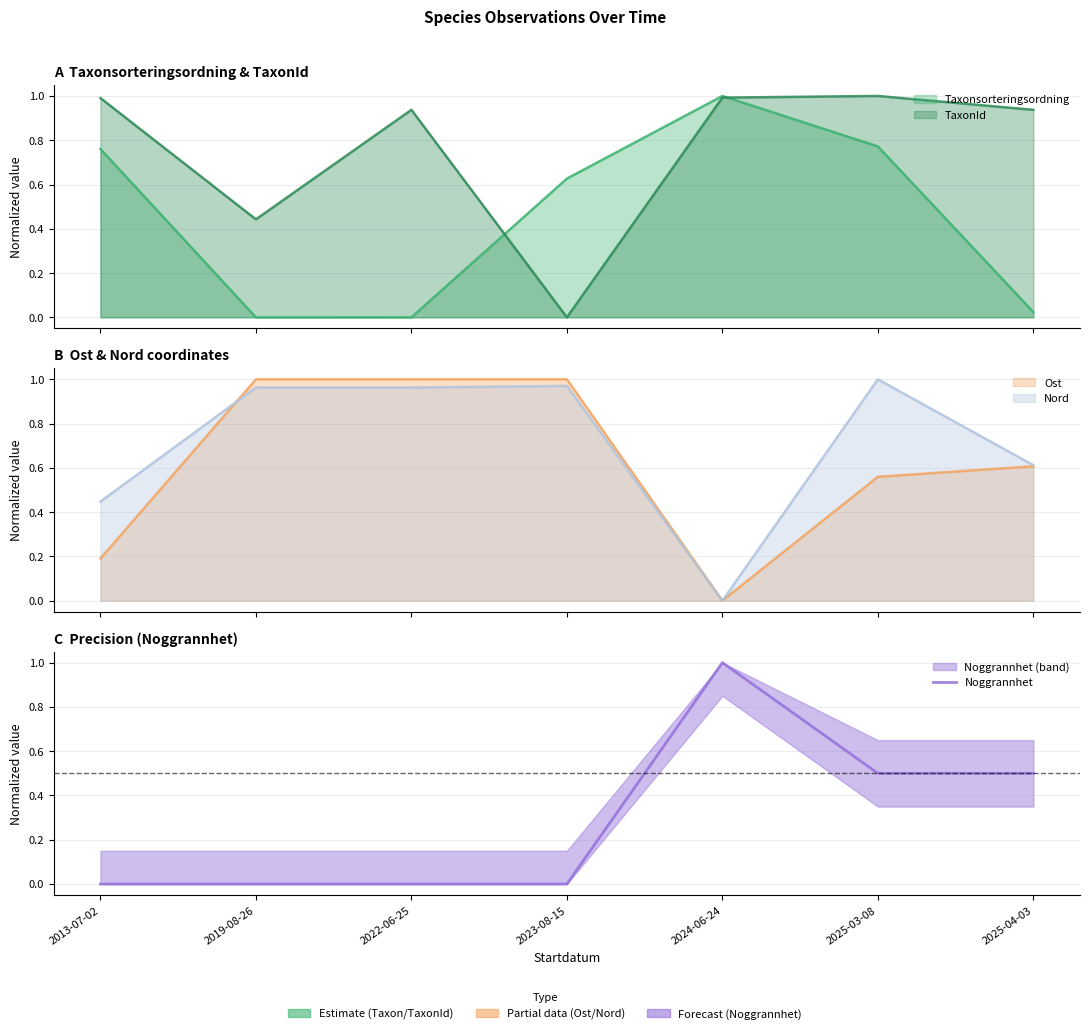

List the labels in order of value, largest first.

2024-06-24, 2025-03-08, 2025-04-03, 2013-07-02, 2019-08-26, 2022-06-25, 2023-08-15